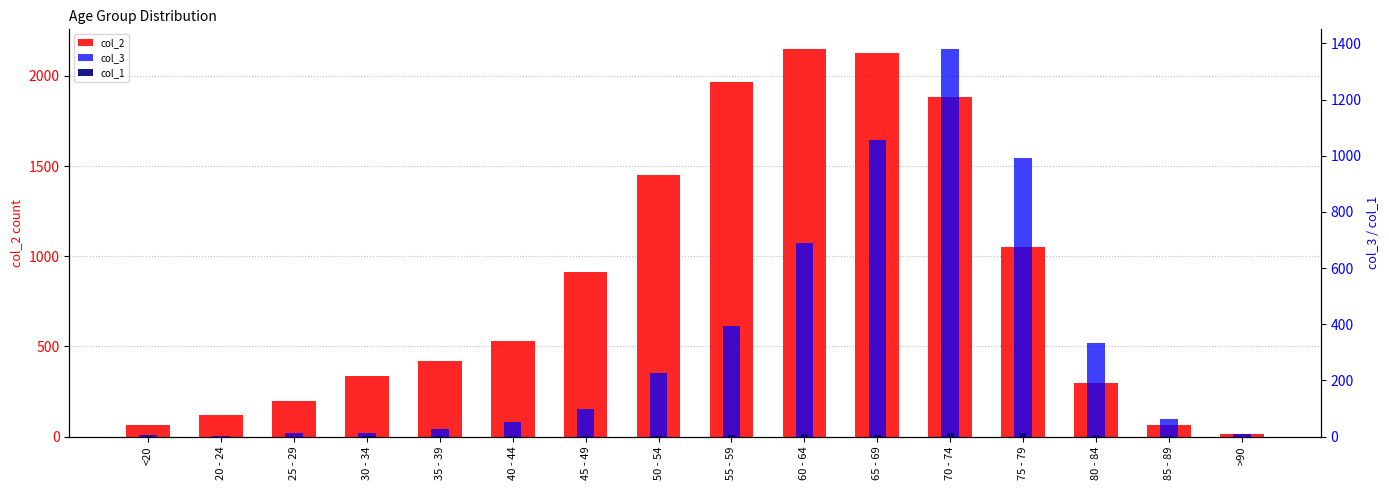

Which series has the largest range (max minus min)?

col_2